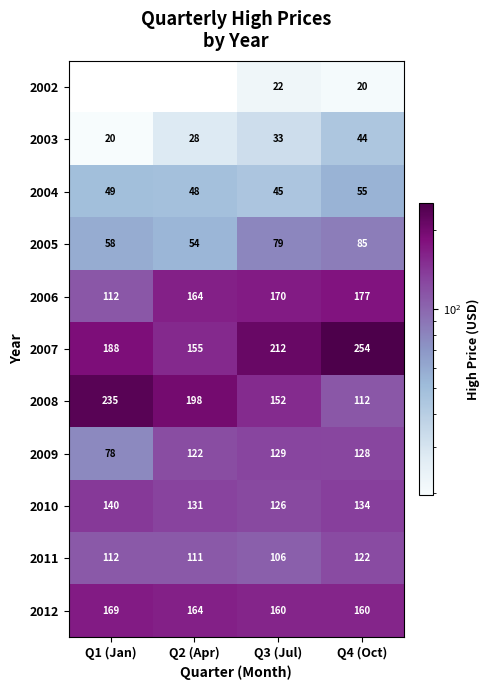

Is it true that 2011 equals 31.8 at Q2 (Apr)?

False